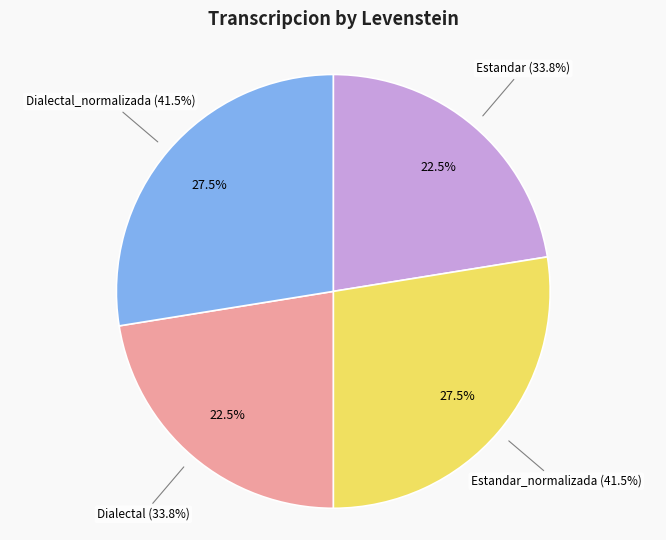

True or false: Dialectal_normalizada accounts for 28% of the total.

True